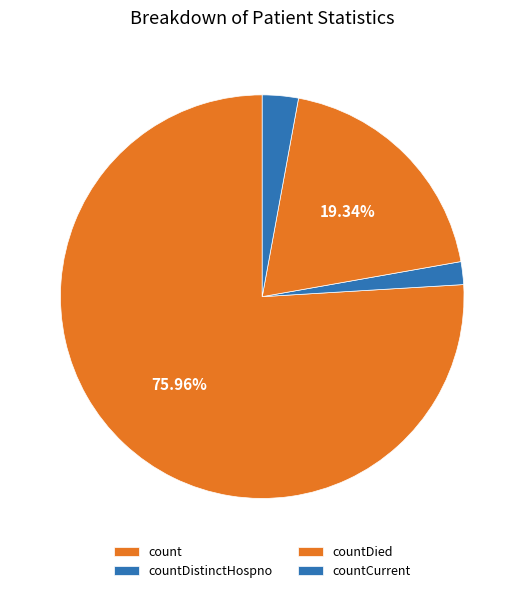

Count the number of slices in the pie.

4